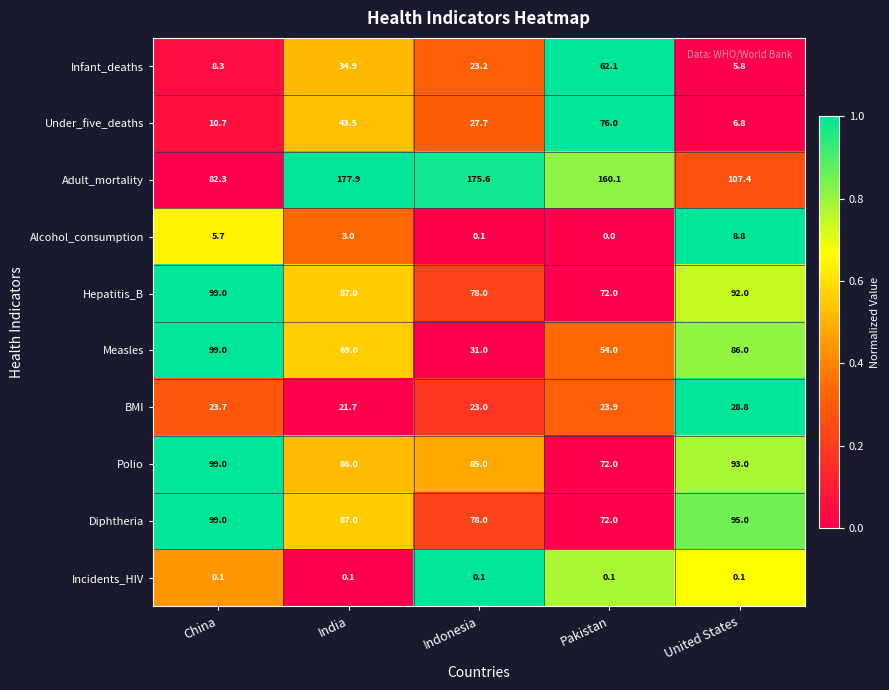

Which category has the highest value across all series?

India